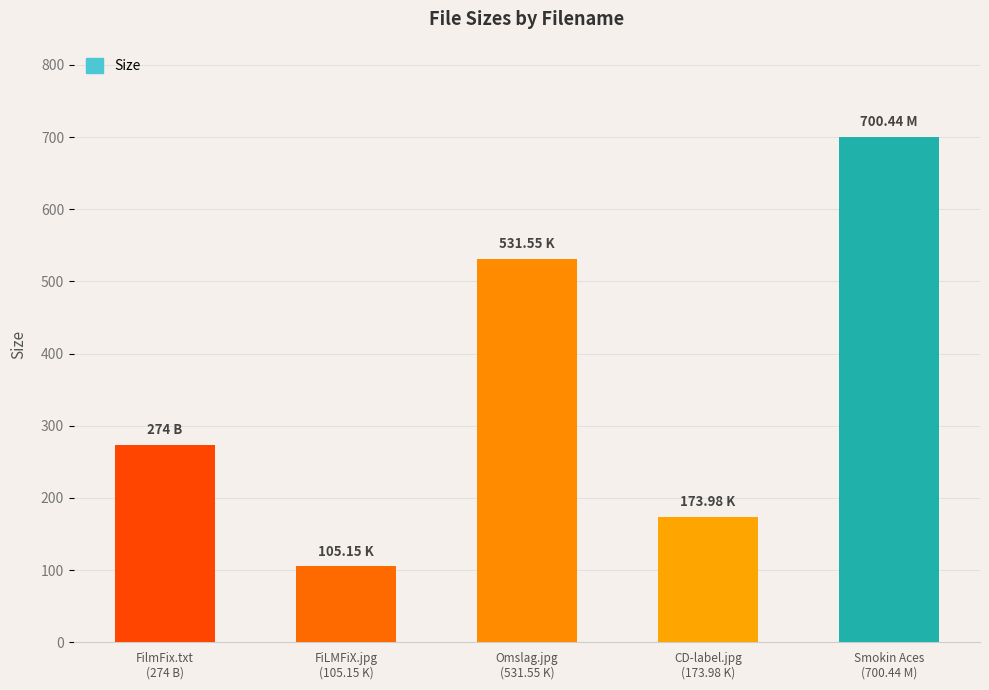

Approximately how many times larger is the value at M compared to B?

2.6